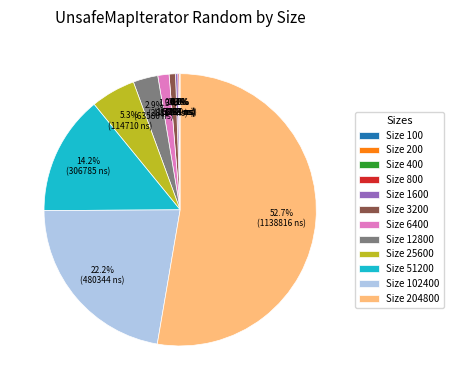

Combined, what portion of the pie is Size 12800 and Size 51200?

17.1%